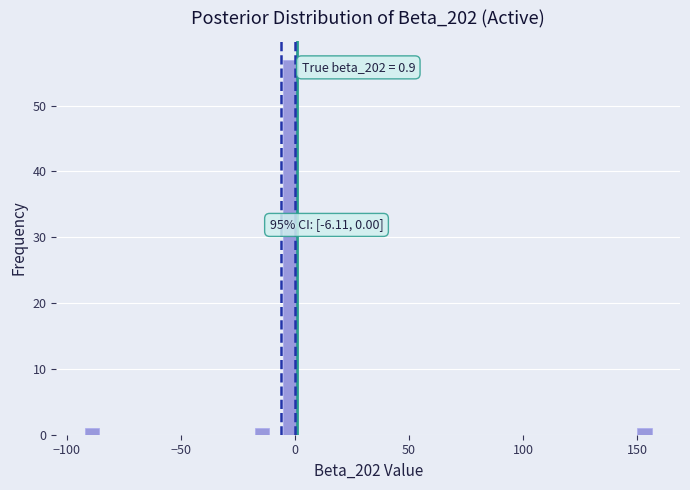

Around what value on the x-axis is the tallest bar? Give the approximate position of its centre, as read against the axis.

0